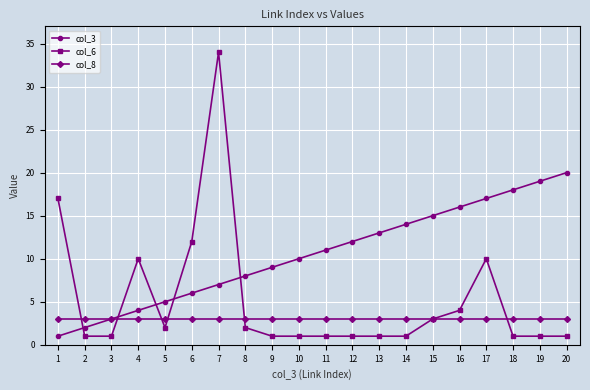

Reading left to right, what are all the values shown in this chart?

col_3: 1=1	2=2	3=3	4=4	5=5	6=6	7=7	8=8	9=9	10=10	11=11	12=12	13=13	14=14	15=15	16=16	17=17	18=18	19=19	20=20
col_6: 1=17	2=1	3=1	4=10	5=2	6=12	7=34	8=2	9=1	10=1	11=1	12=1	13=1	14=1	15=3	16=4	17=10	18=1	19=1	20=1
col_8: 1=3	2=3	3=3	4=3	5=3	6=3	7=3	8=3	9=3	10=3	11=3	12=3	13=3	14=3	15=3	16=3	17=3	18=3	19=3	20=3